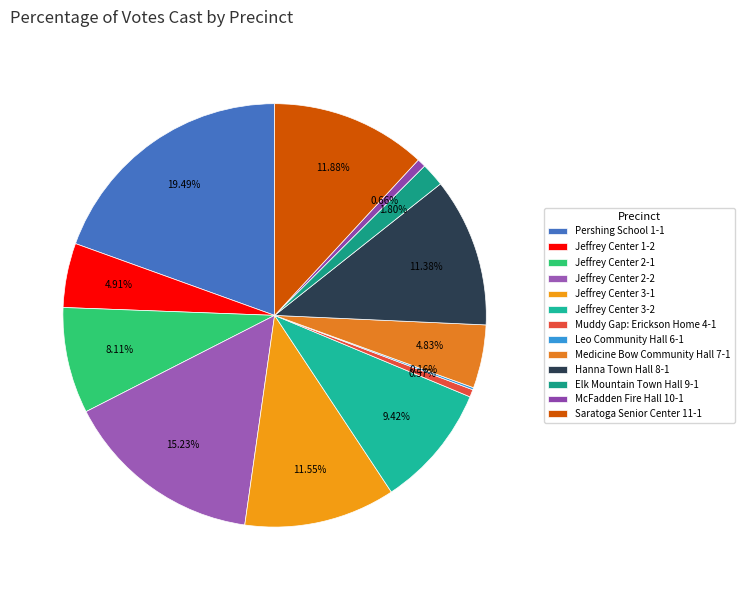

To the nearest percent, what is the difference between the largest and smallest slice percentages?

19%